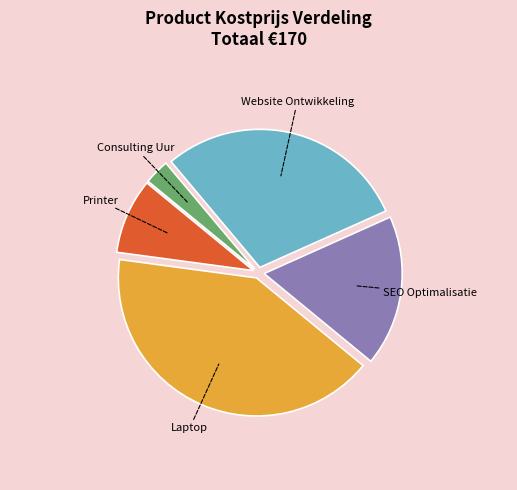

What is the ratio of the value at Consulting Uur to the value at Printer?

0.3